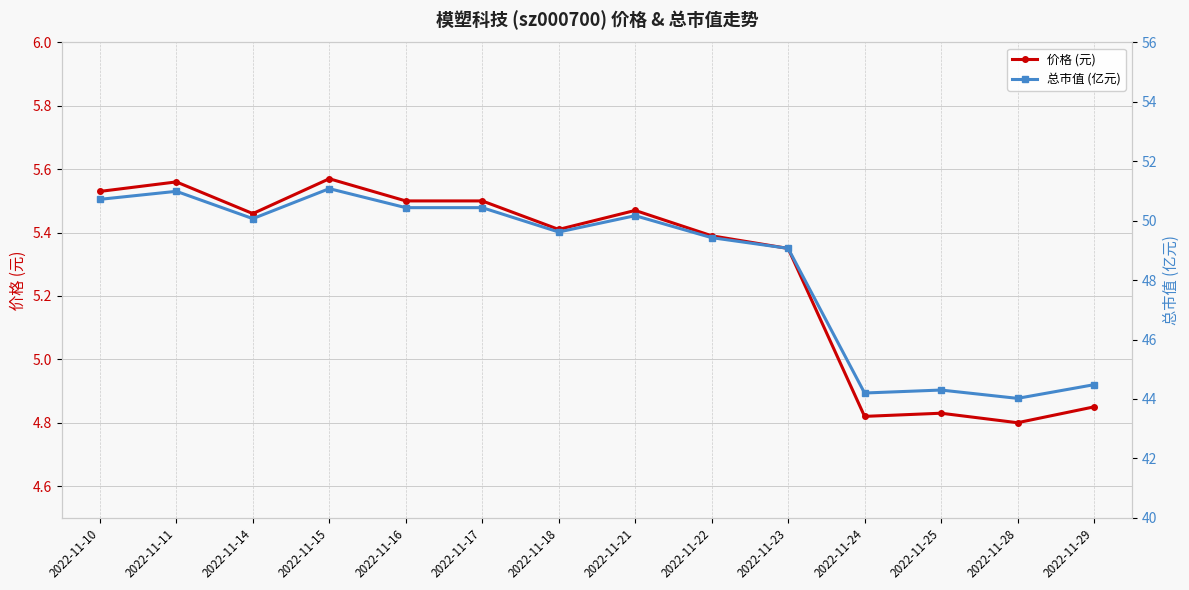

True or false: 总市值 (亿元) and 价格 (元) cross at least once.

False